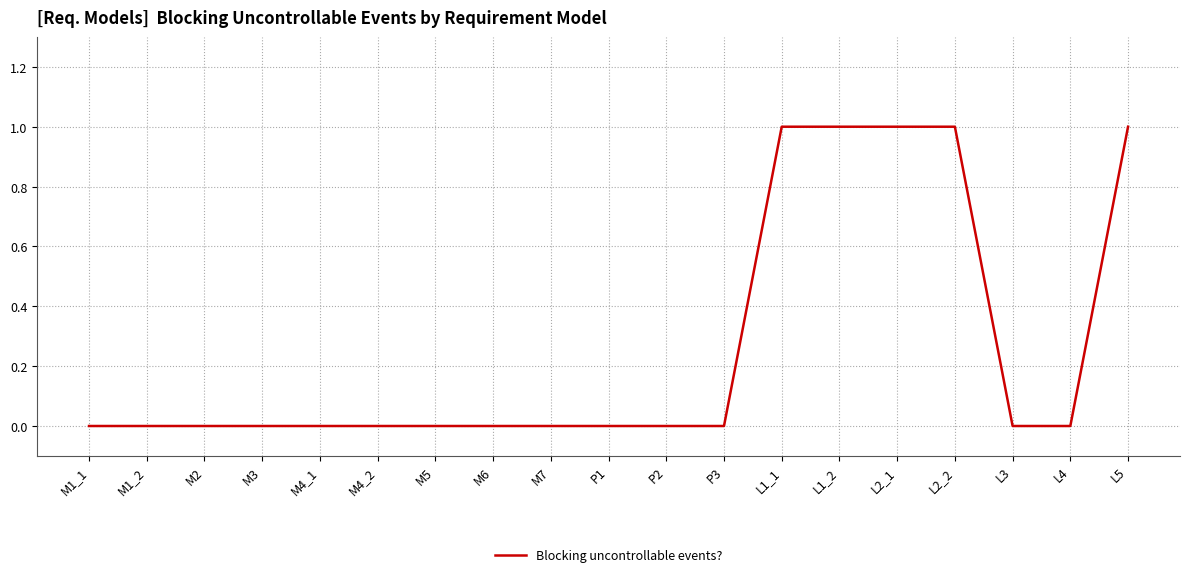

Count the values in the range 0 to 1.

19